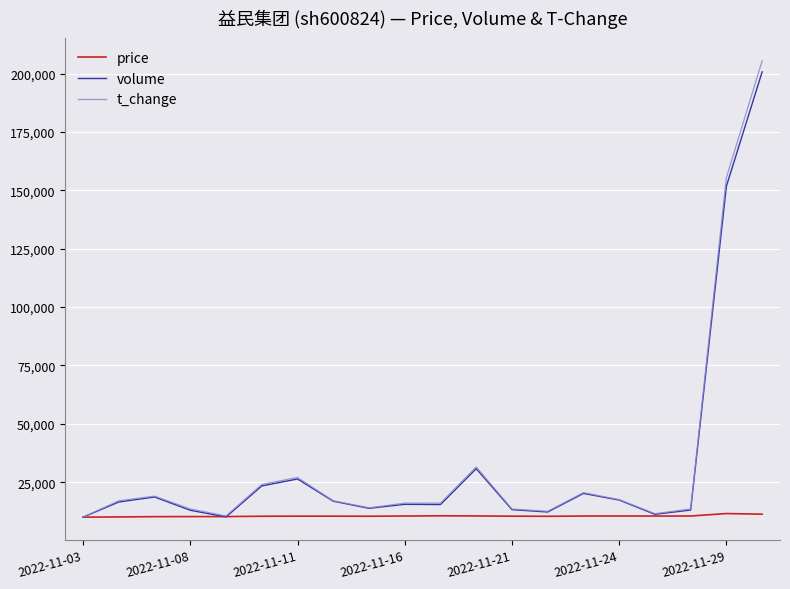

What is the difference between the second highest and minimum values in the t_change series?

145500.0